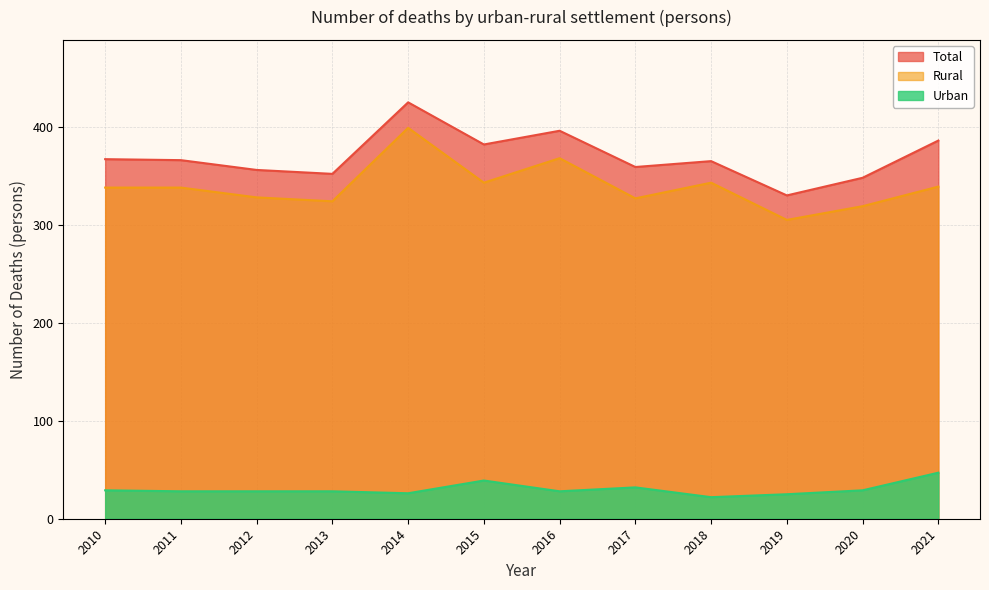

The value of Total at 2012 is 140. True or false?

False